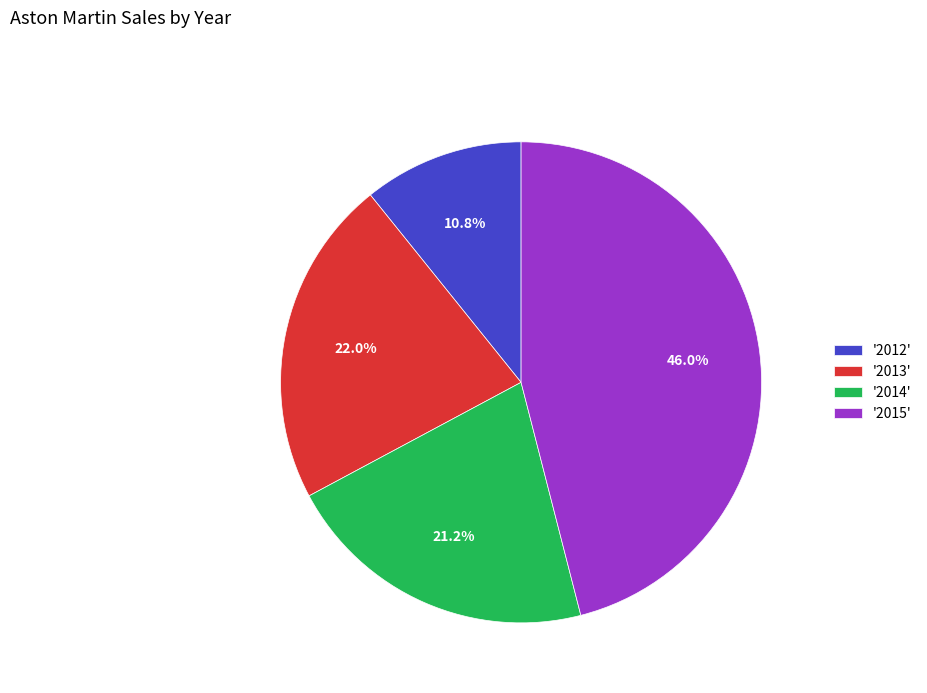

Rank the categories by value from lowest to highest.

'2012', '2014', '2013', '2015'